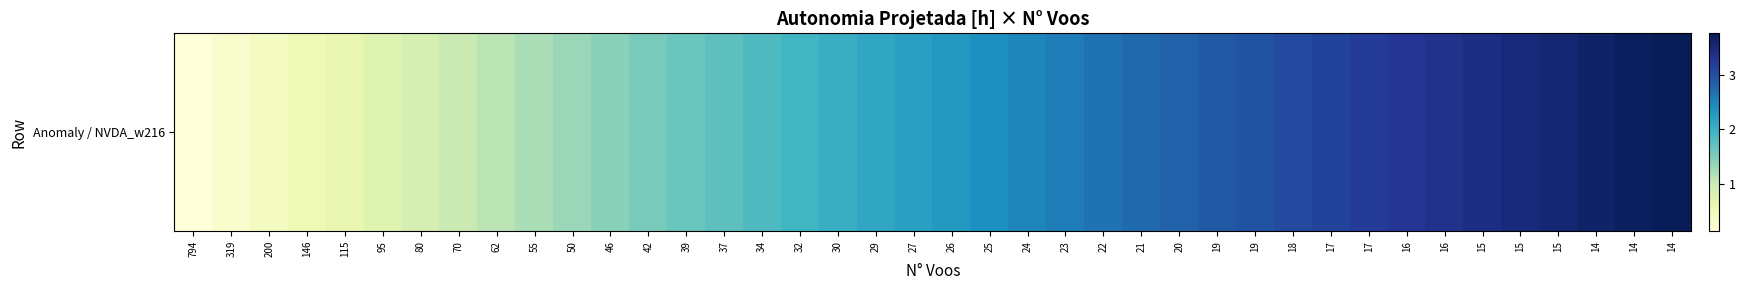

What is the approximate value at 46?

1.4